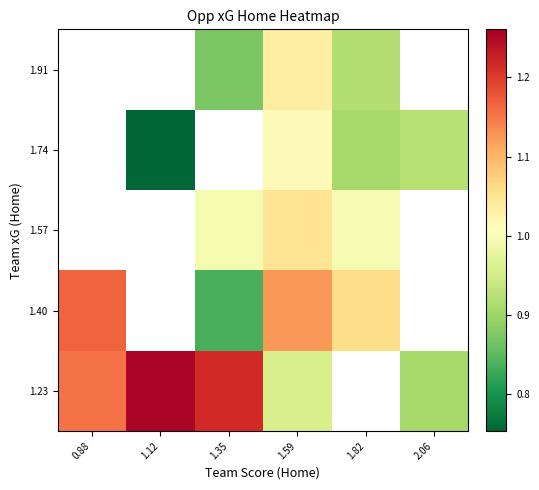

At how many categories does at least one series exceed 0?

6